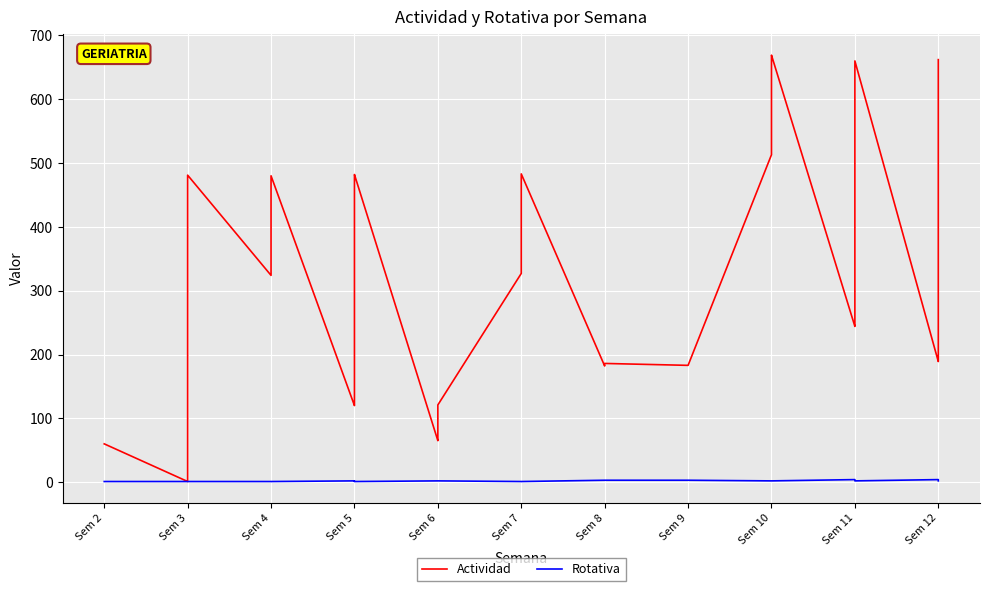

True or false: Rotativa and Actividad intersect in this chart.

False